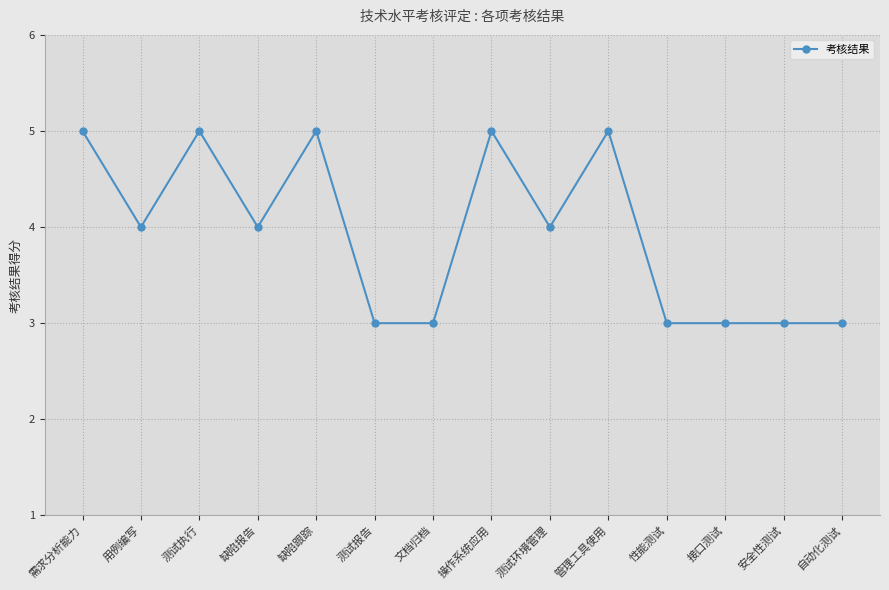

How many series are shown in this chart?

1